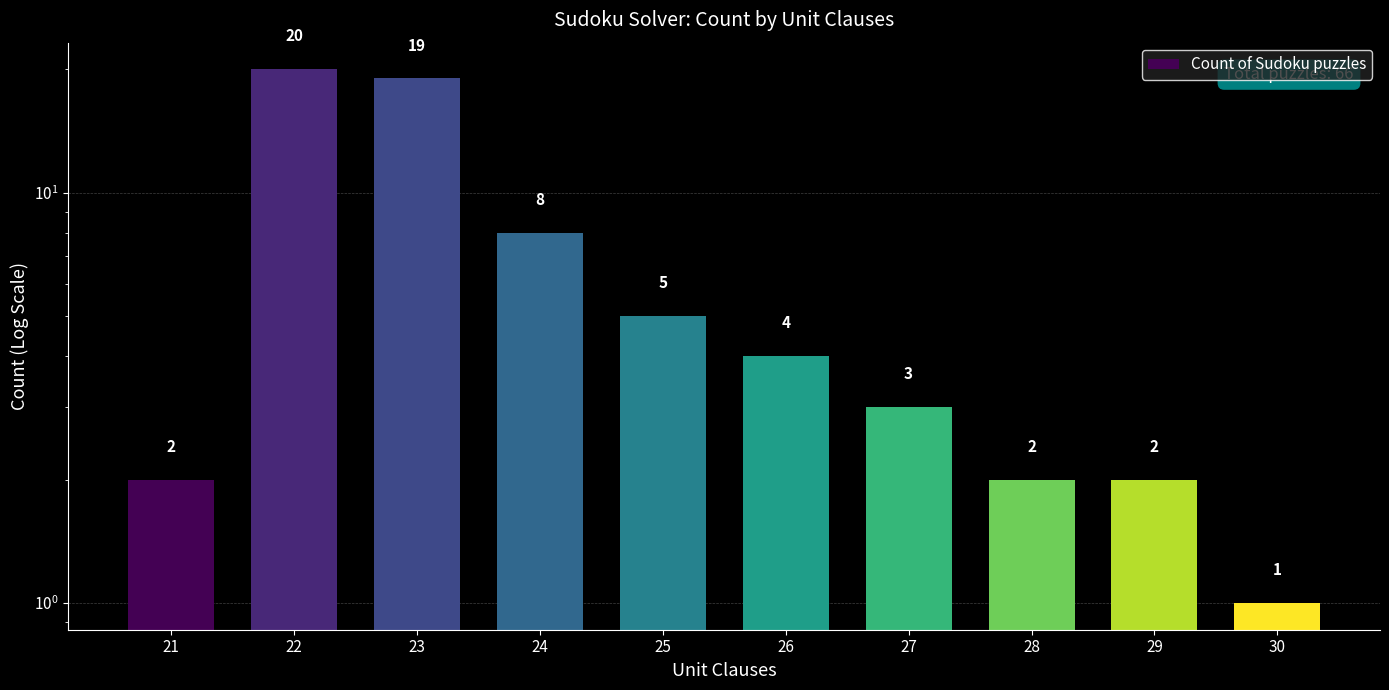

Count the number of values greater than 4.

4